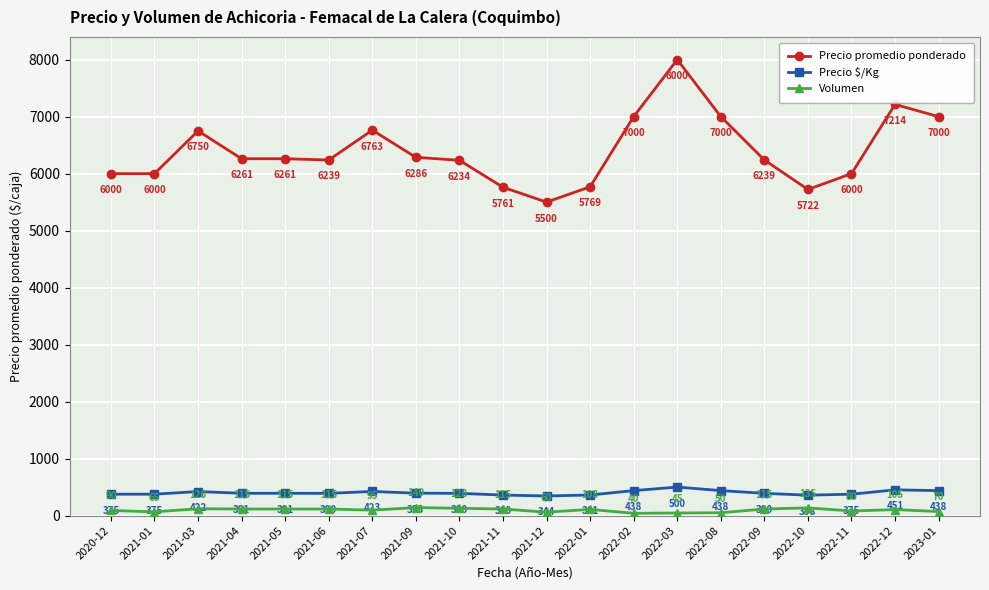

How many lines are shown in the chart?

3